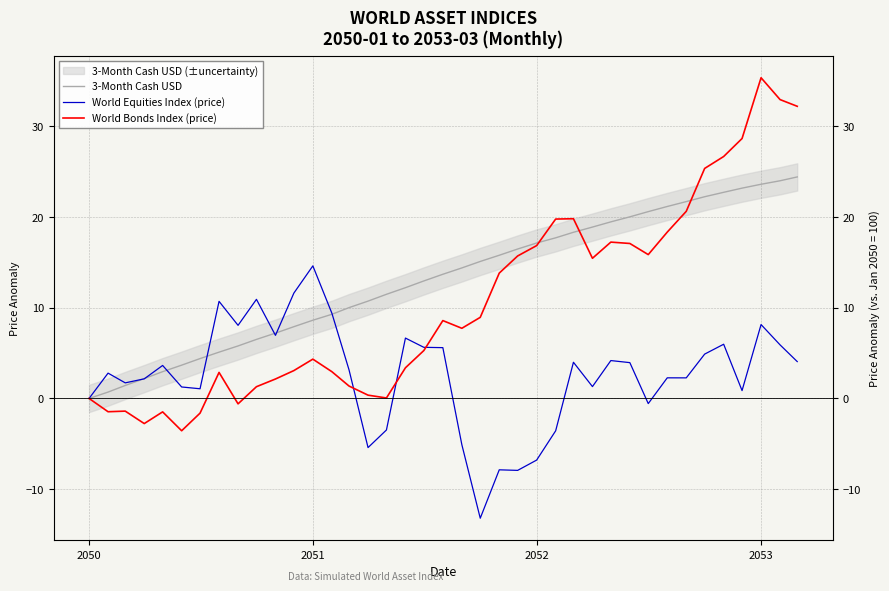

List the series in order of their peak value, lowest first.

World Equities Index (price), 3-Month Cash USD, World Bonds Index (price)